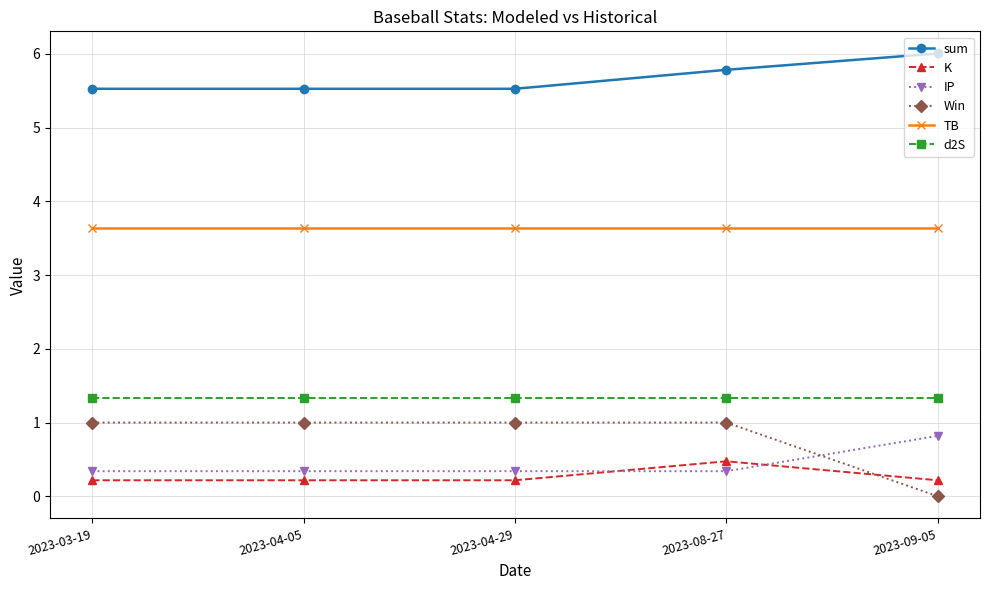

True or false: d2S and Win cross at least once.

False